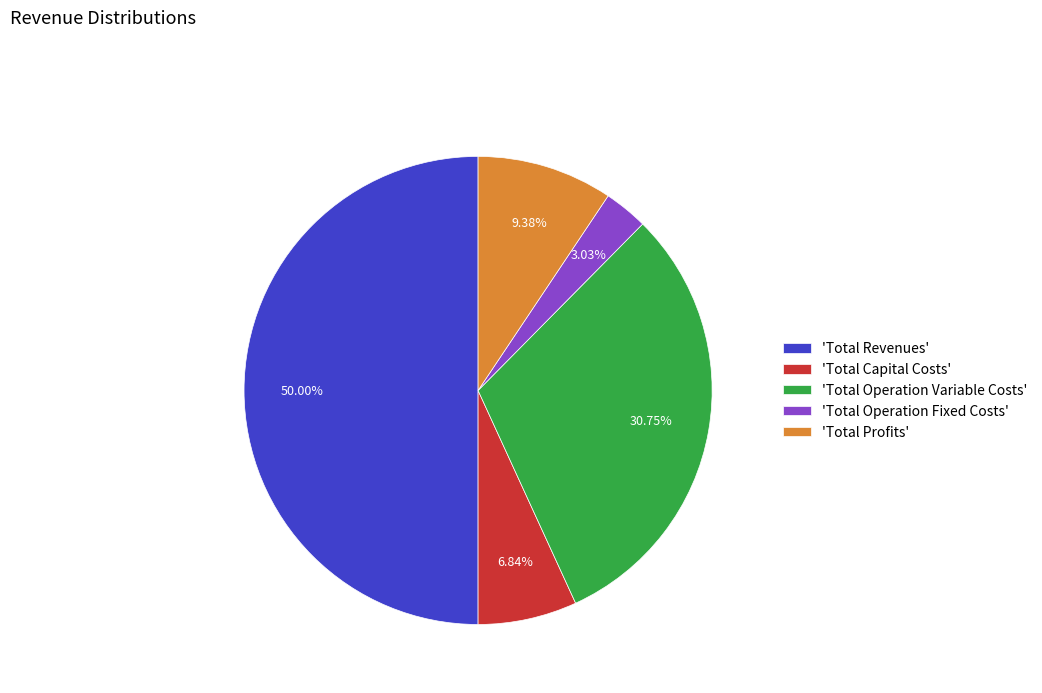

Rank the categories by value from highest to lowest.

'Total Revenues', 'Total Operation Variable Costs', 'Total Profits', 'Total Capital Costs', 'Total Operation Fixed Costs'